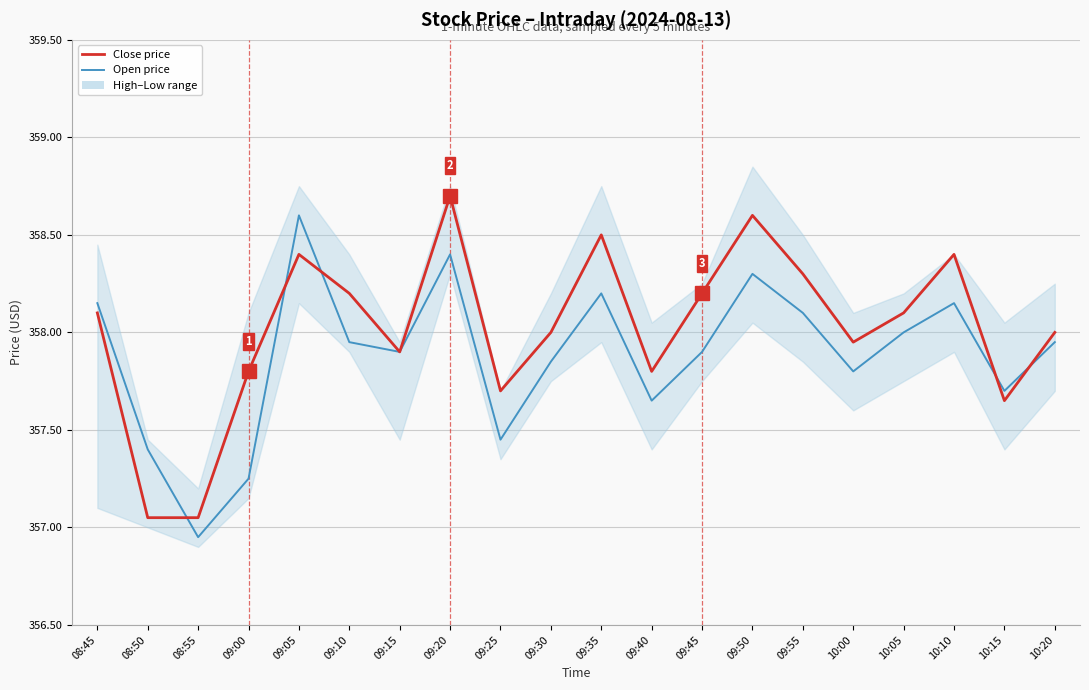

What is the value of the Close point at the 14th from the left?

358.6